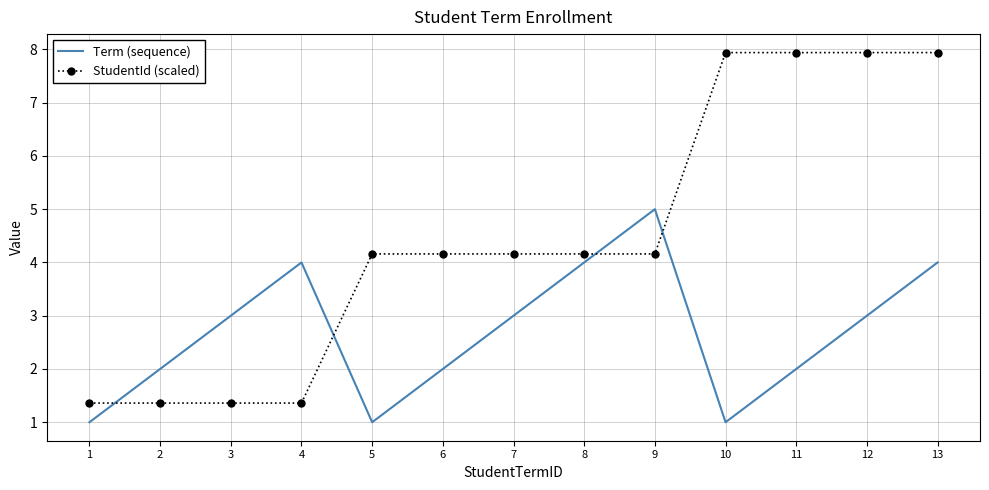

How many intersections are there between Term (sequence) and StudentId (scaled)?

4